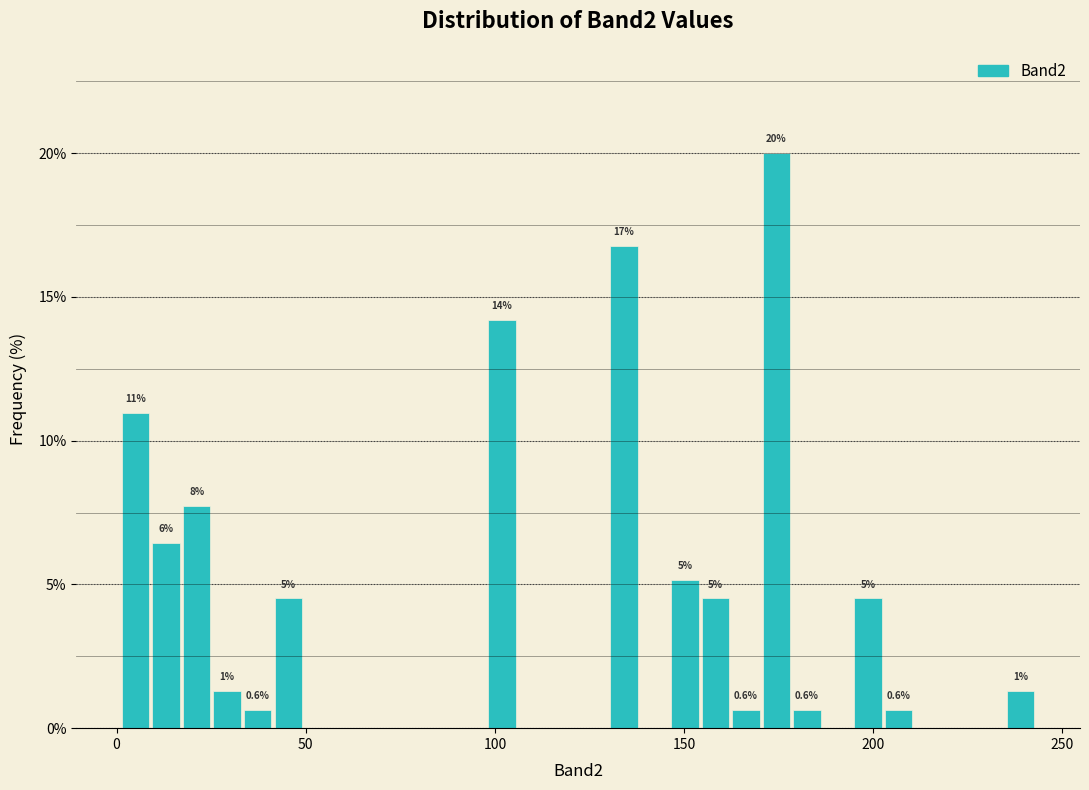

Read against the x-axis, roughly where is the centre of the tallest bar?

175